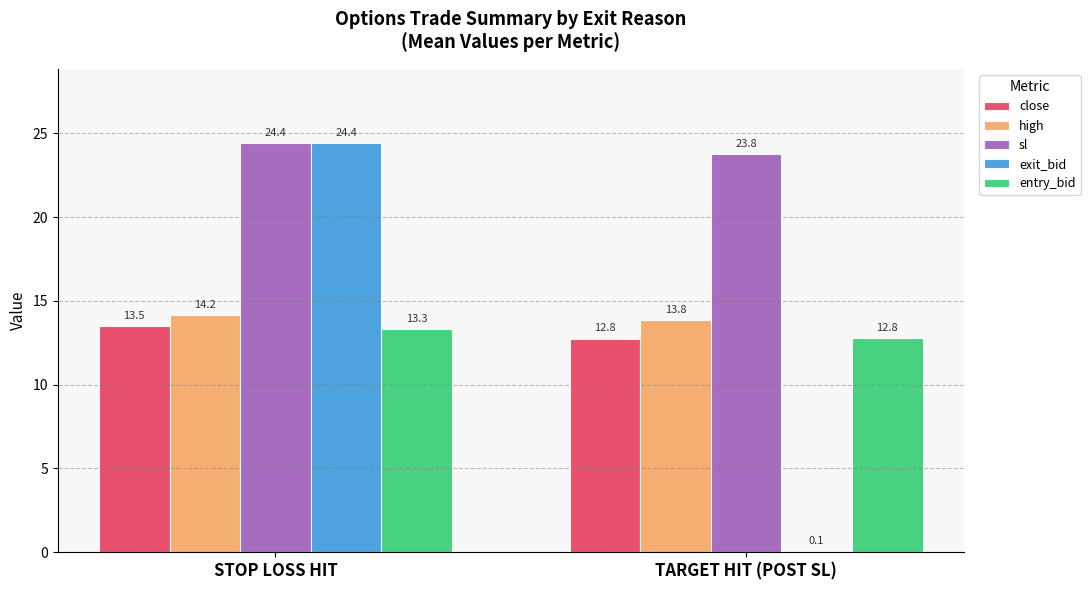

What is the sum of the high values at STOP LOSS HIT and TARGET HIT (POST SL)?

28.0